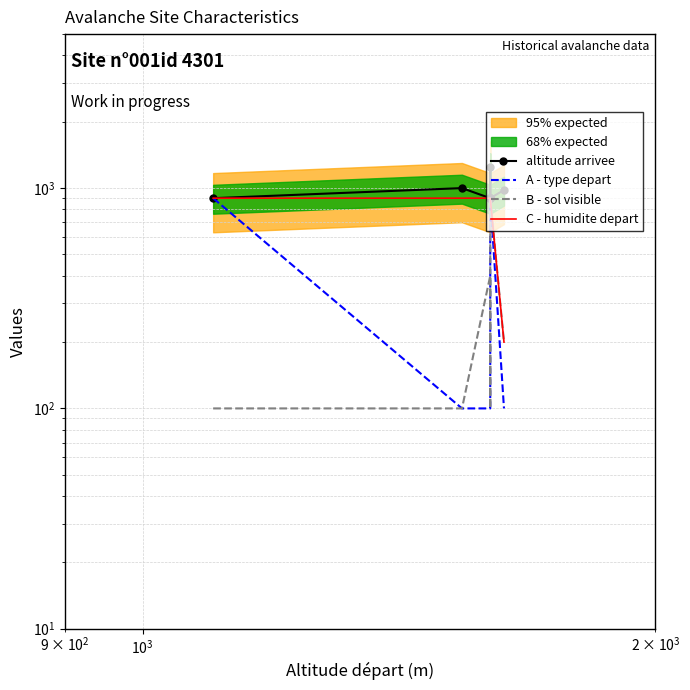

What is the difference between the maximum and minimum values in the C - humidite depart series?

700